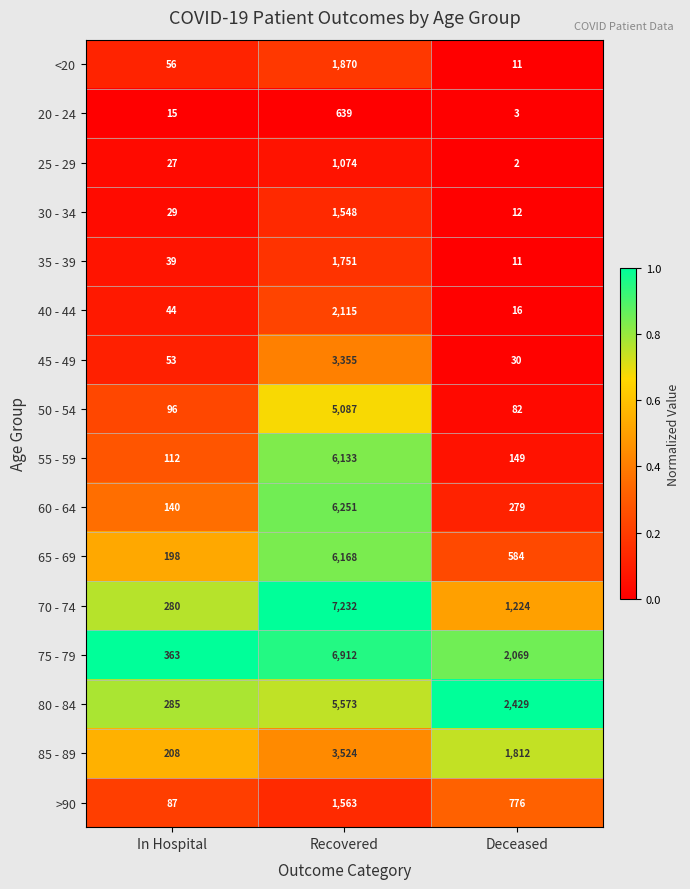

Which series has the widest spread of values?

70 - 74